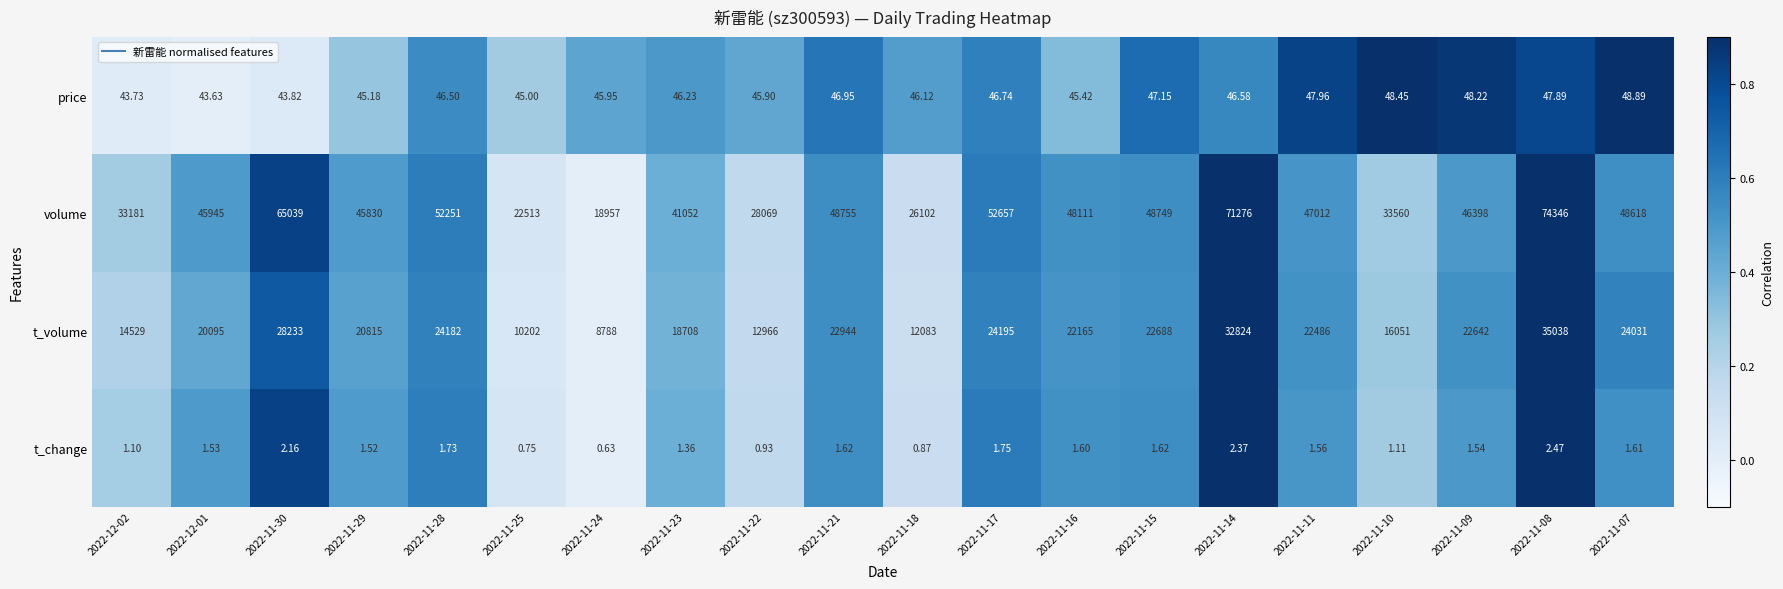

Which series has the widest spread of values?

volume